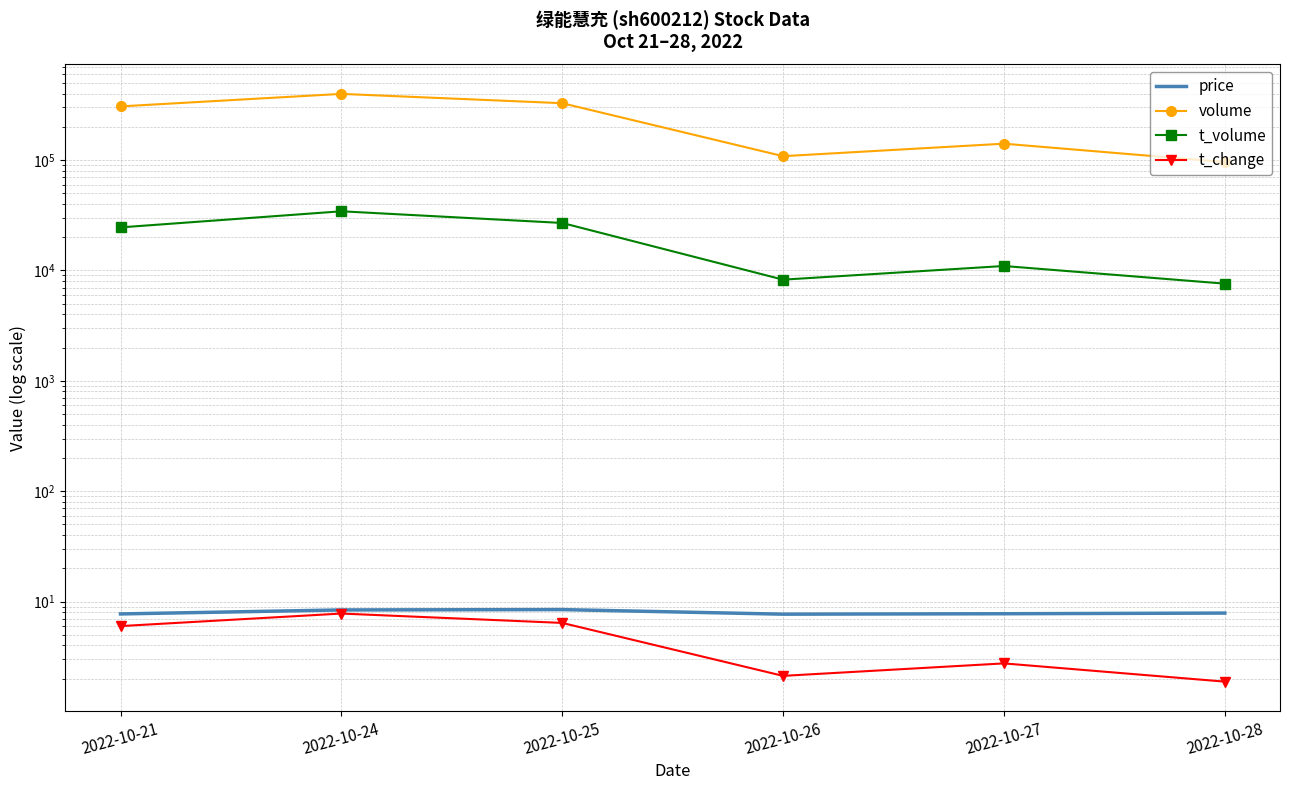

True or false: t_change and t_volume cross at least once.

False